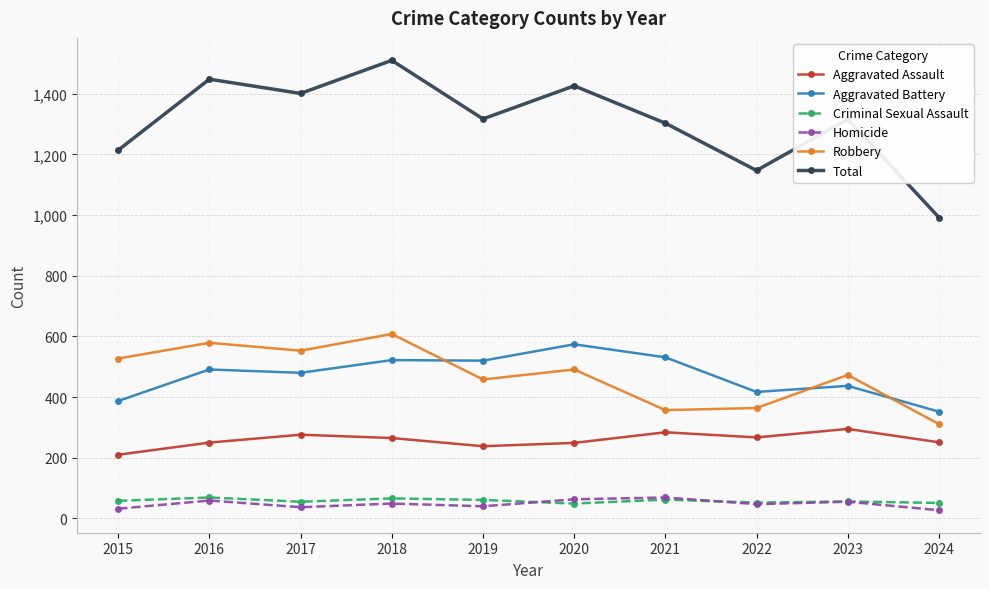

In Aggravated Battery, how many points are lower than both neighbors (excluding endpoints)?

3